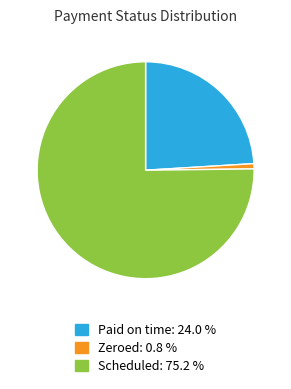

Approximately how many times larger is the value at Scheduled compared to Zeroed?

97.0